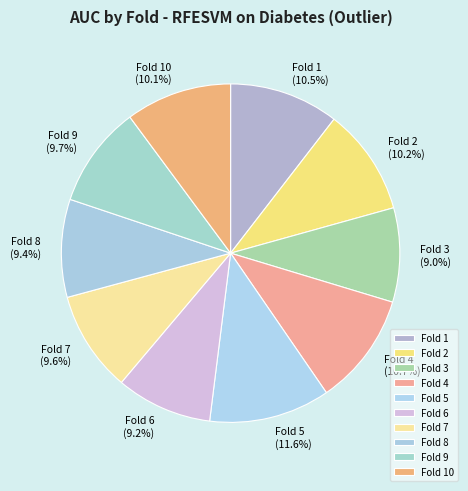

Does any single category account for the majority?

No